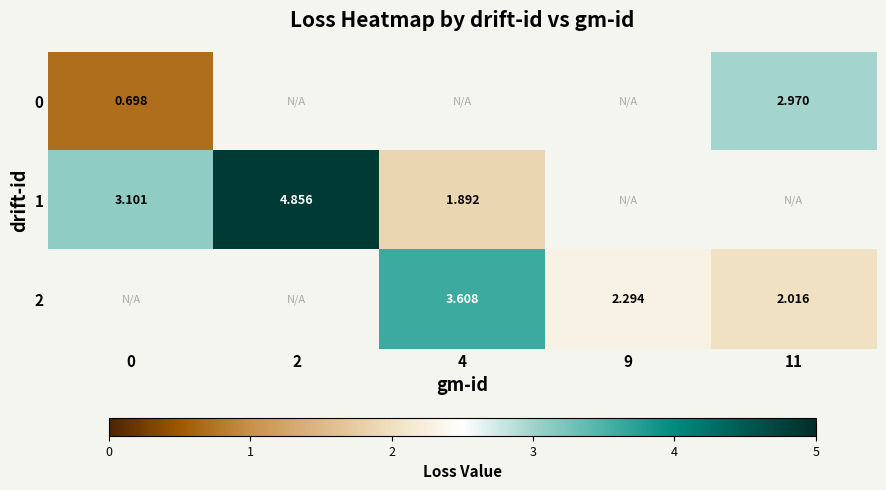

The 2 series shows 2.8 at 11. True or false?

False